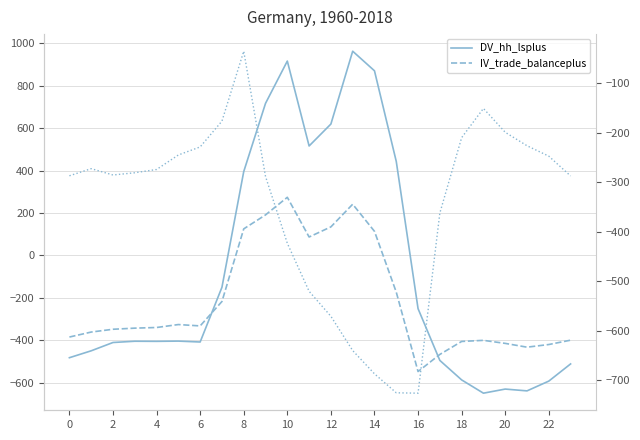

What is the sum of all row_0.2 values?

-8354.5